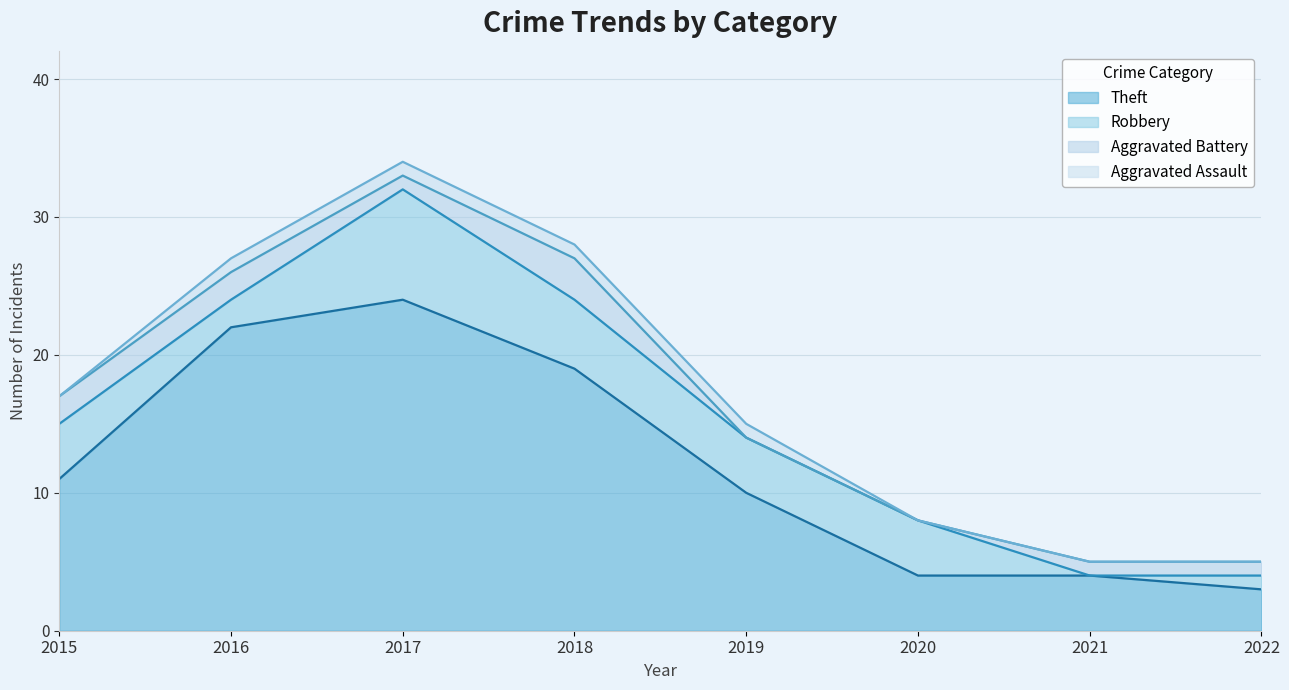

Reading right to left, extract all data points from this chart.

Theft: 3	4	4	10	19	24	22	11
Robbery: 1	0	4	4	5	8	2	4
Aggravated Battery: 1	1	0	0	3	1	2	2
Aggravated Assault: 0	0	0	1	1	1	1	0